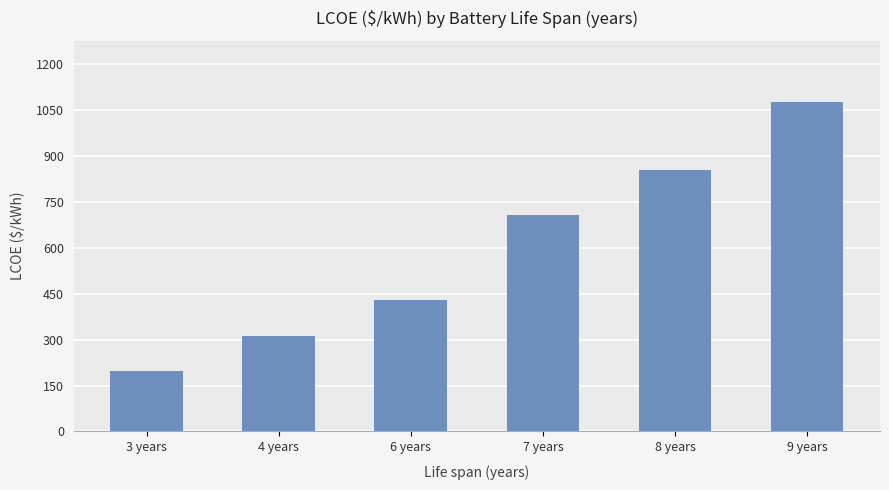

How many distinct data groups are displayed?

1